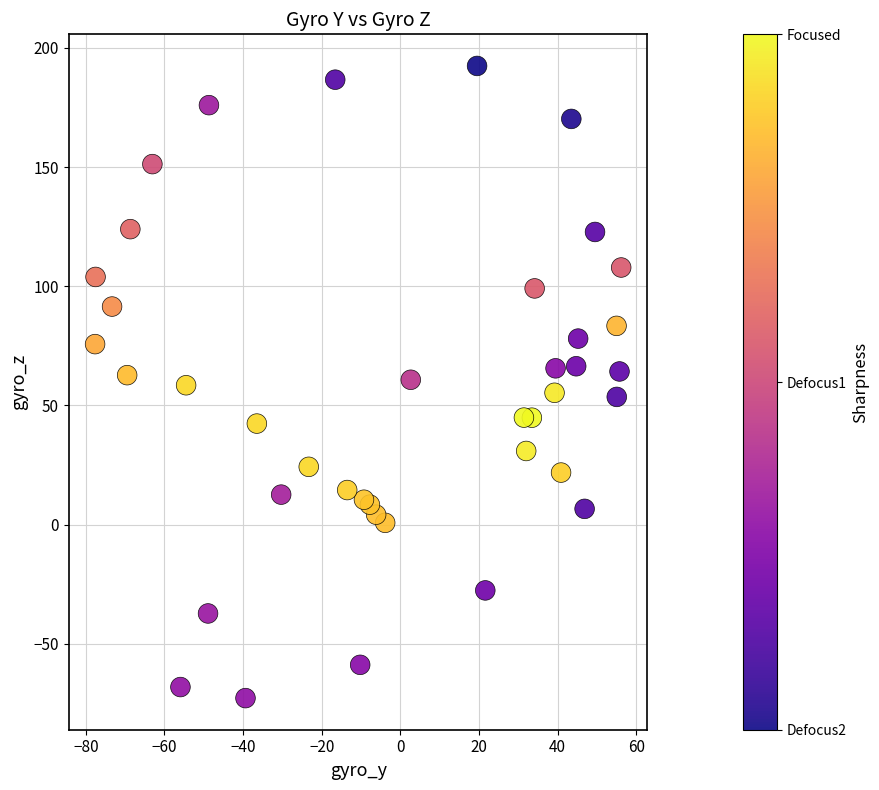

What is the range of Y values (max minus min)?

265.2